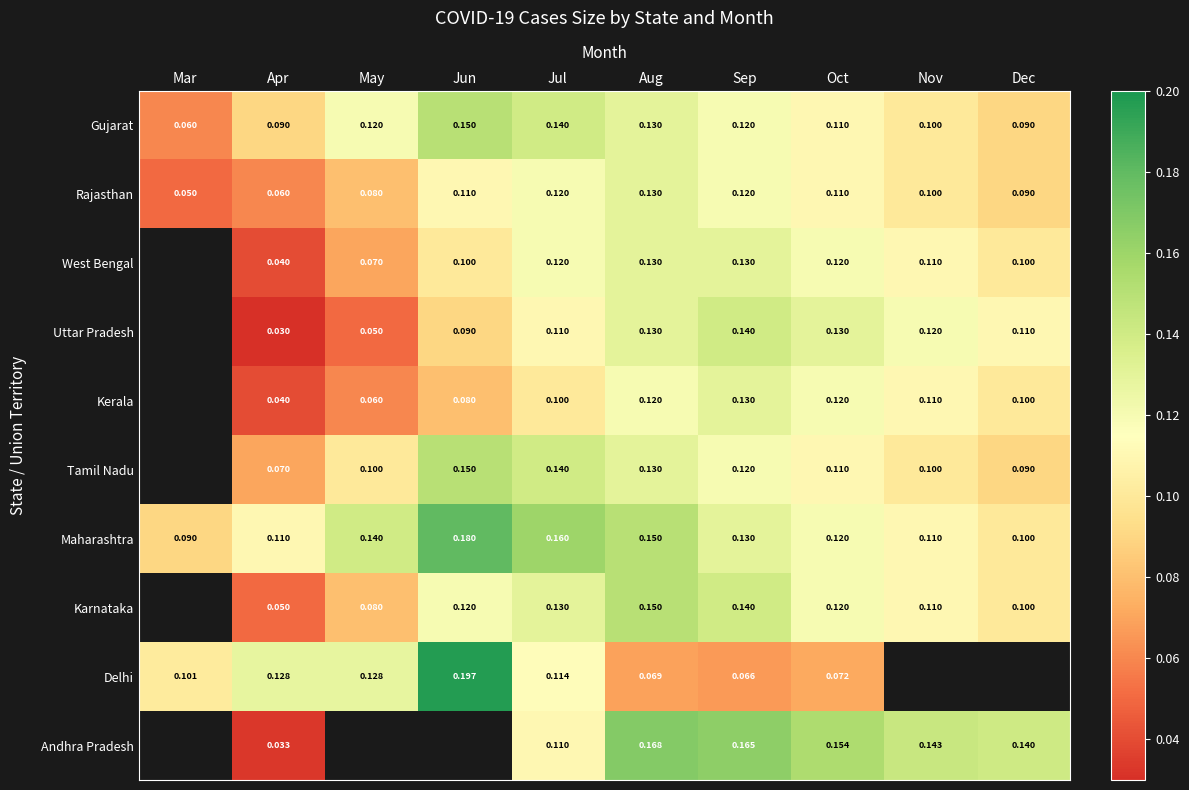

Which series changed the most between Apr and Sep?

Andhra Pradesh